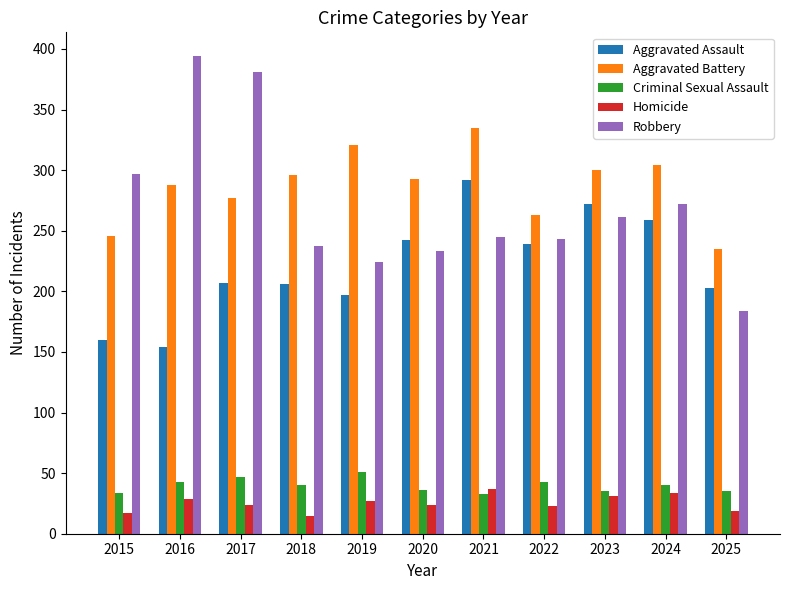

What is the maximum value shown in the chart?

394